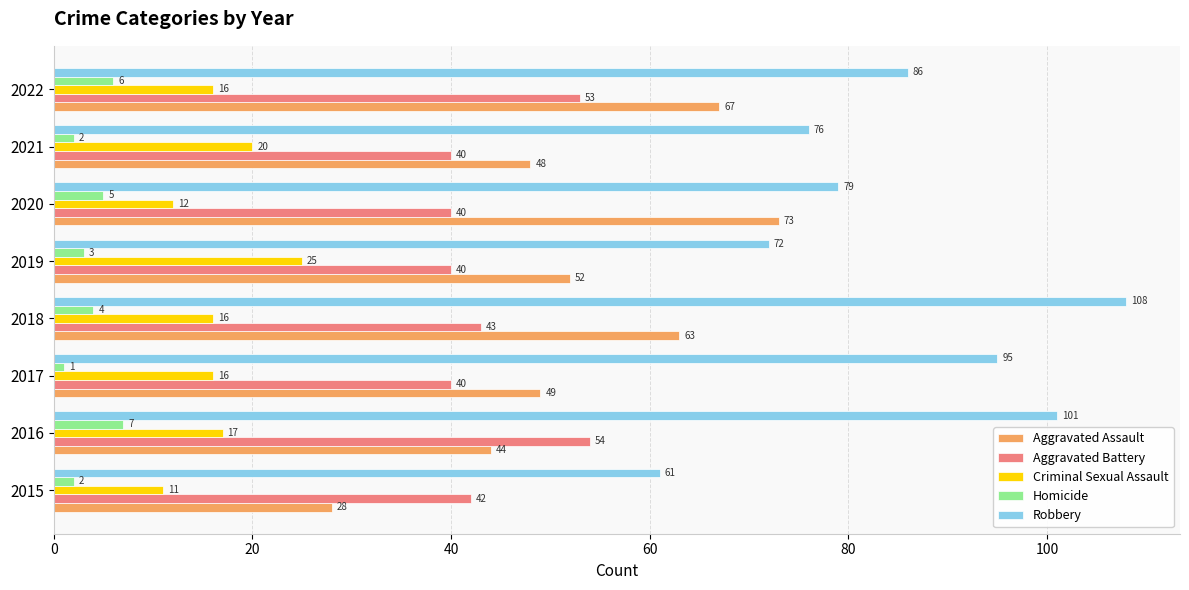

How many Homicide values are between 2 and 6?

6